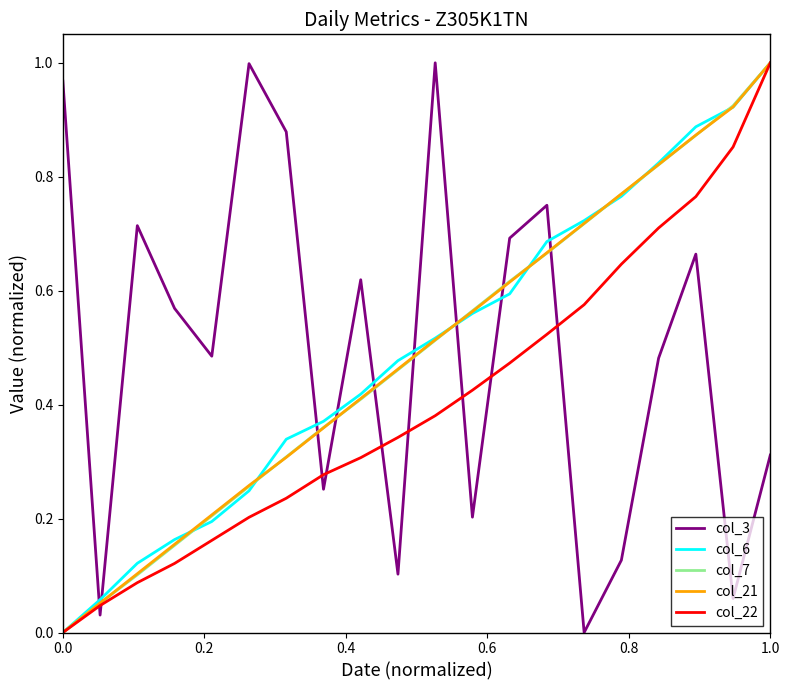

How many intersections are there between col_7 and col_3?

9